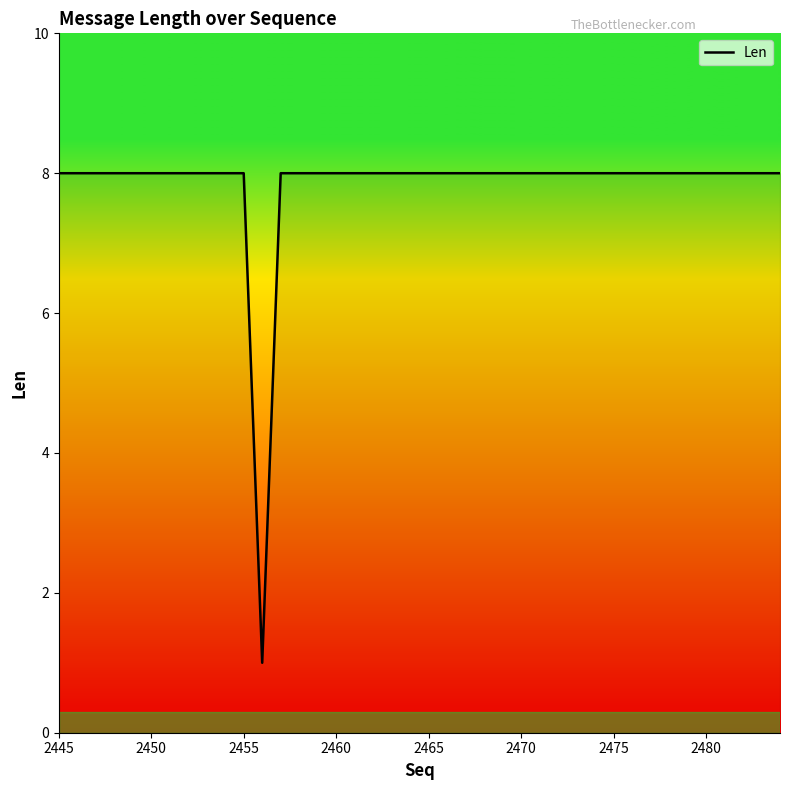

How many distinct data groups are displayed?

1